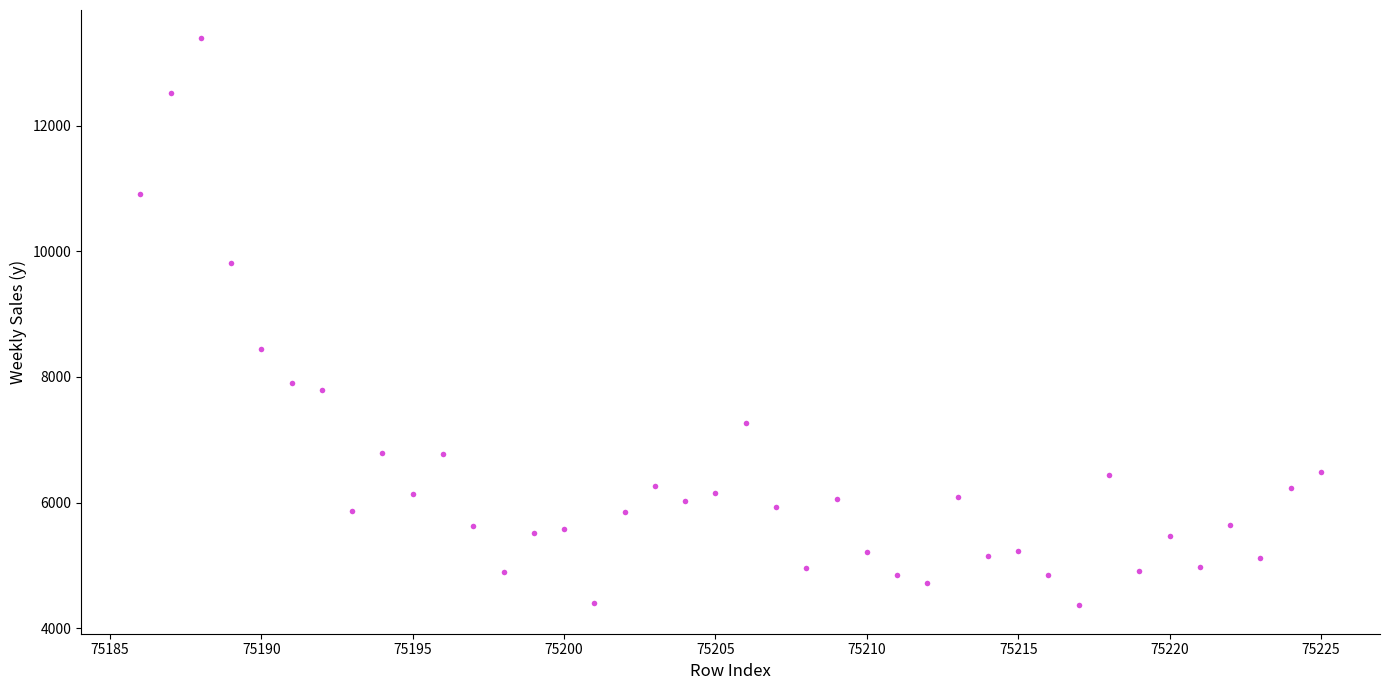

What is the range of Y values (max minus min)?

9026.7